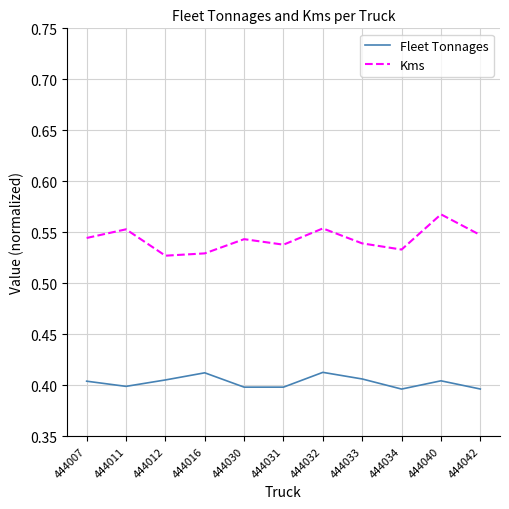

True or false: Kms and Fleet Tonnages intersect in this chart.

False